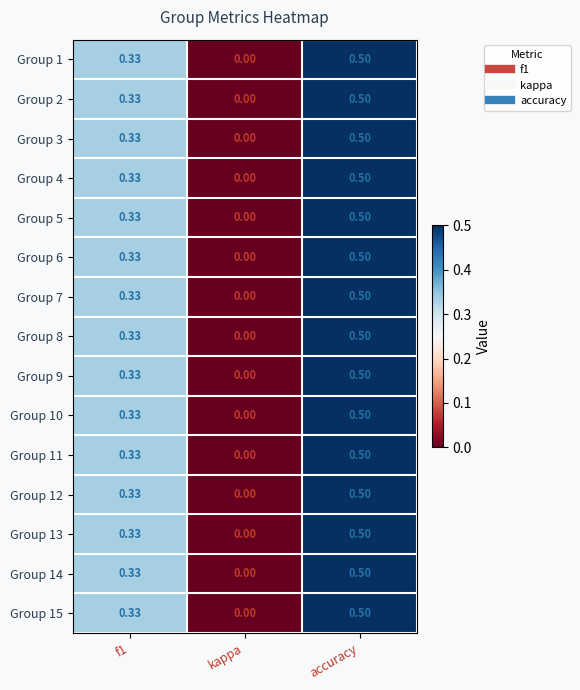

How many positive values does the Group 12 series have?

2